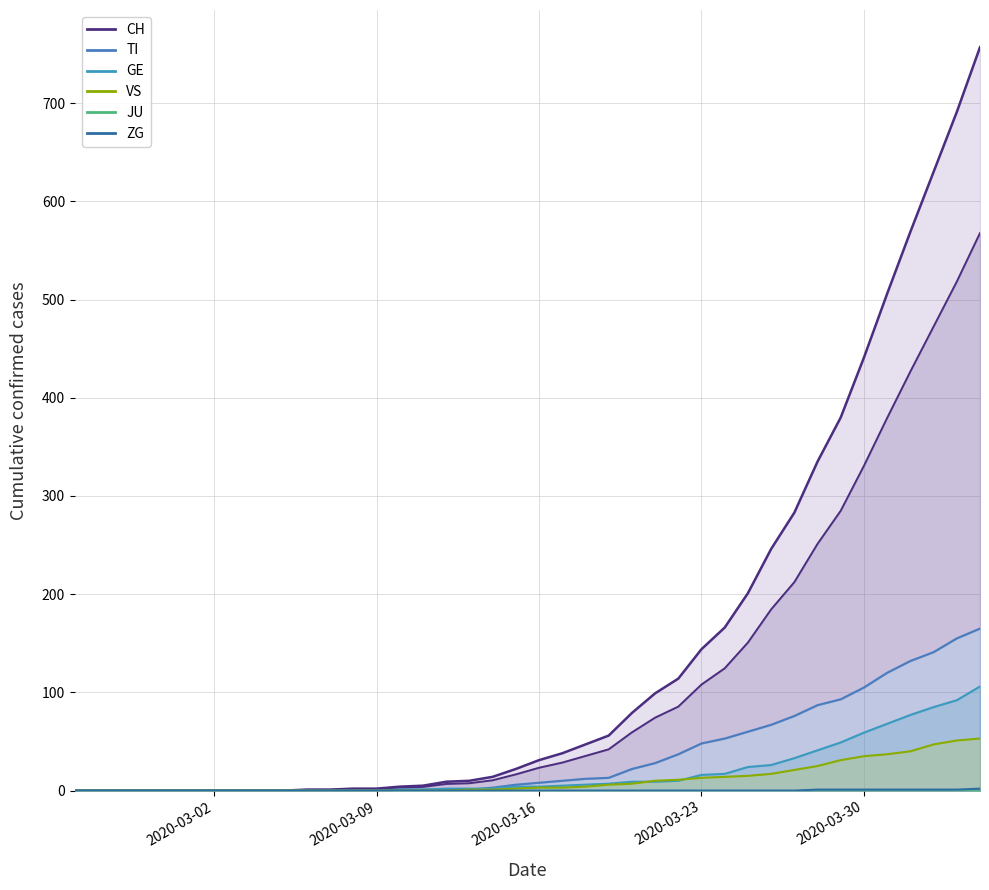

What is the average value of the VS series?

11